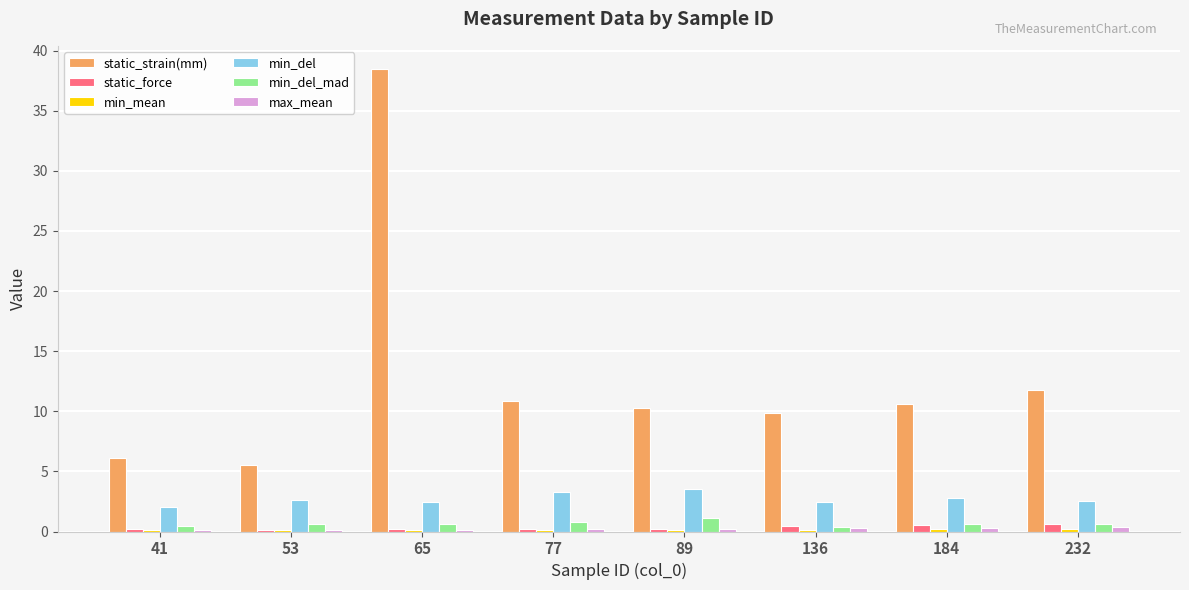

Which label corresponds to the largest value in the chart?

65